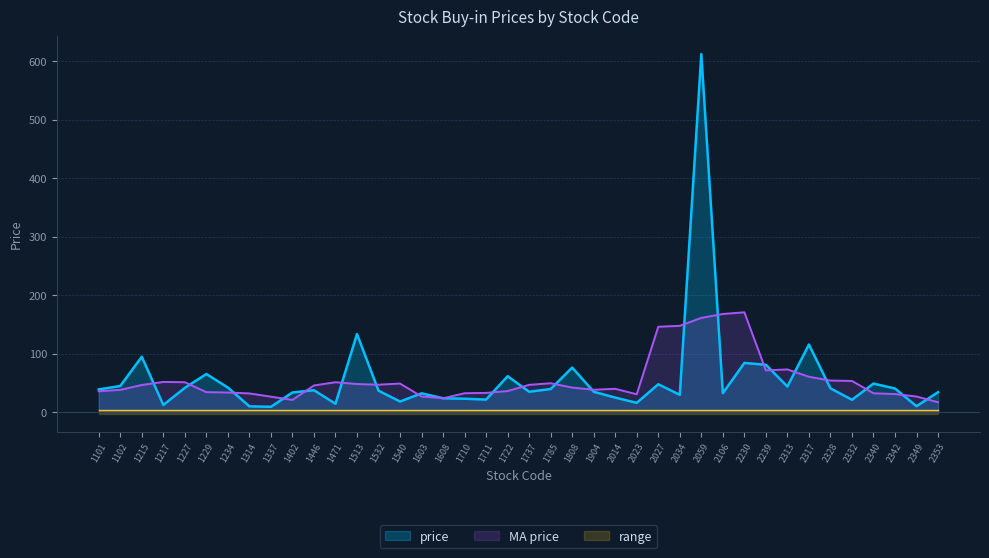

What is the sum of the values at 1234 and 1337?

51.0